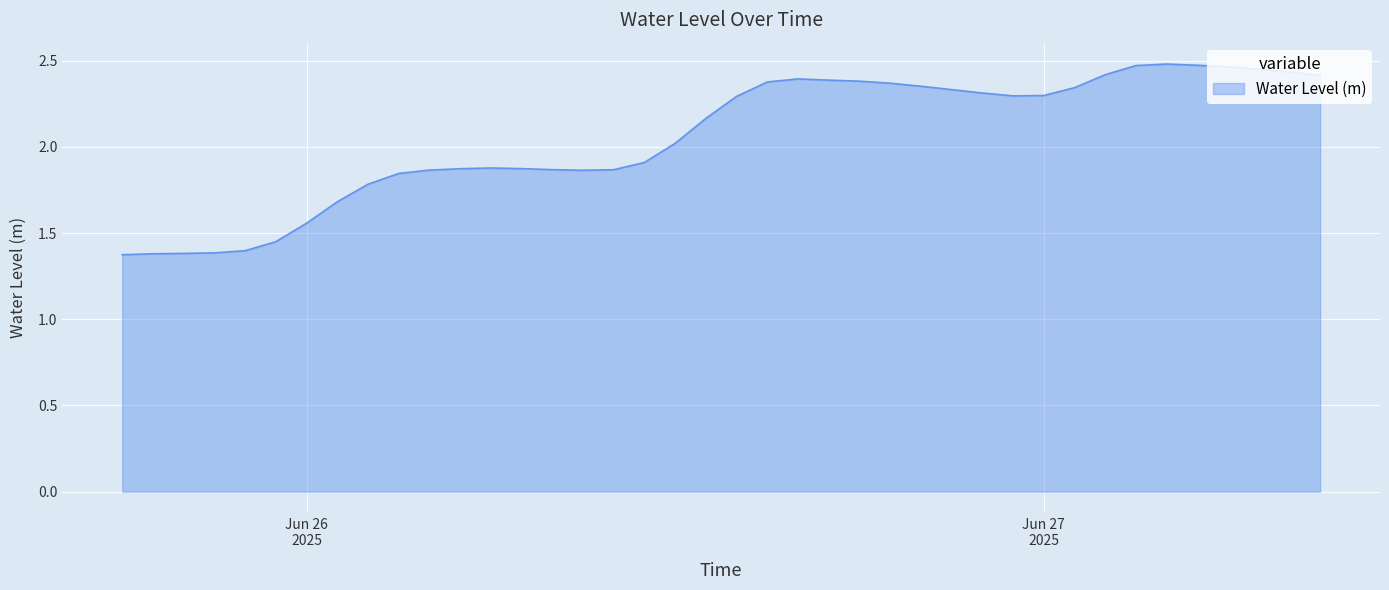

What is the minimum value shown in the chart?

1.4